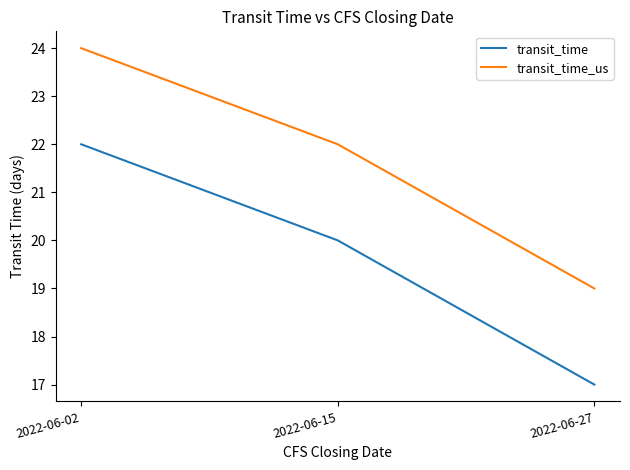

What is the smallest value displayed?

17